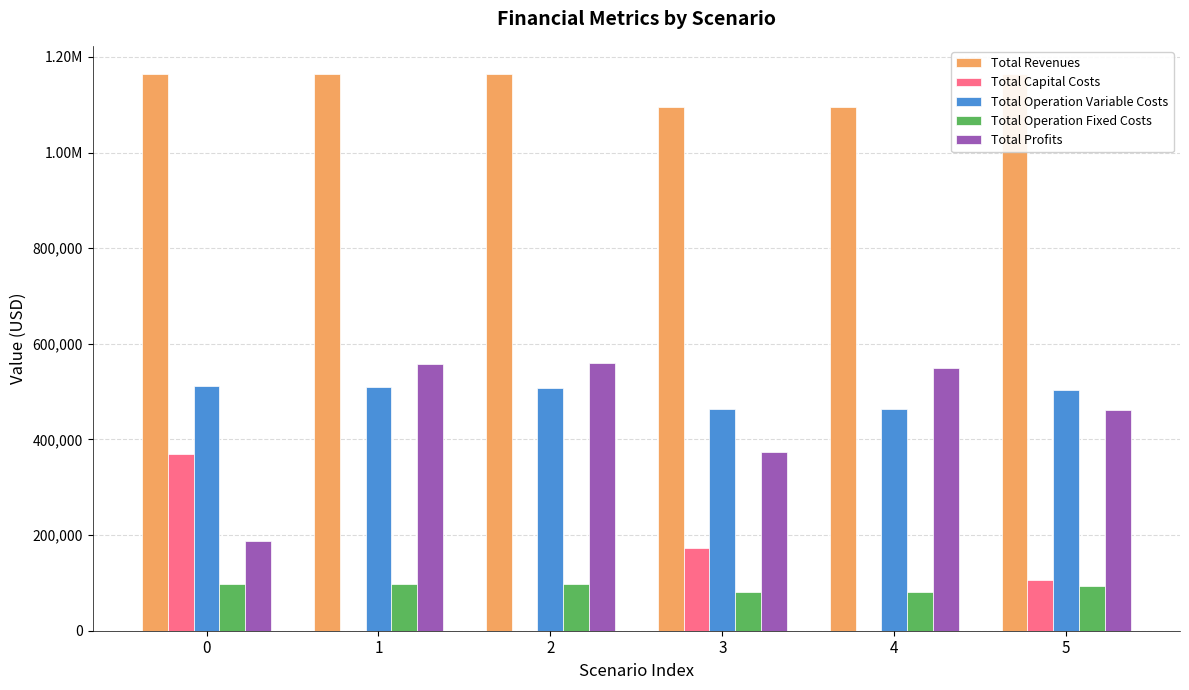

What is the difference between the maximum and second lowest values in the Total Revenues series?

69990.2